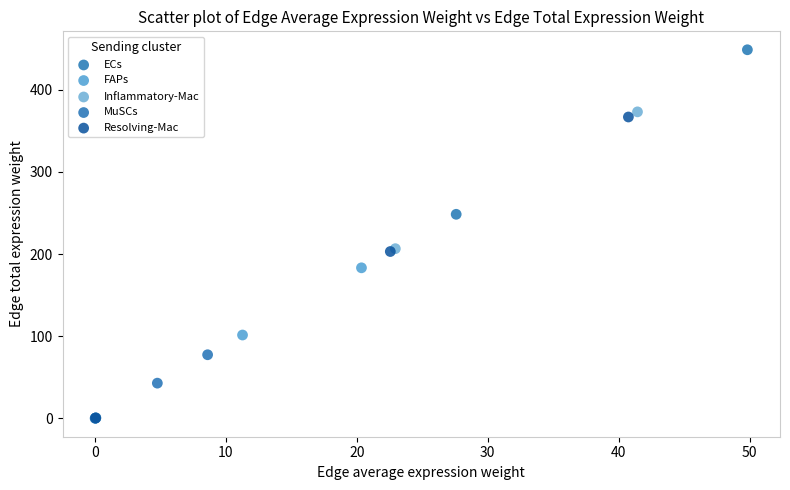

Which series contains the highest Y value?

ECs